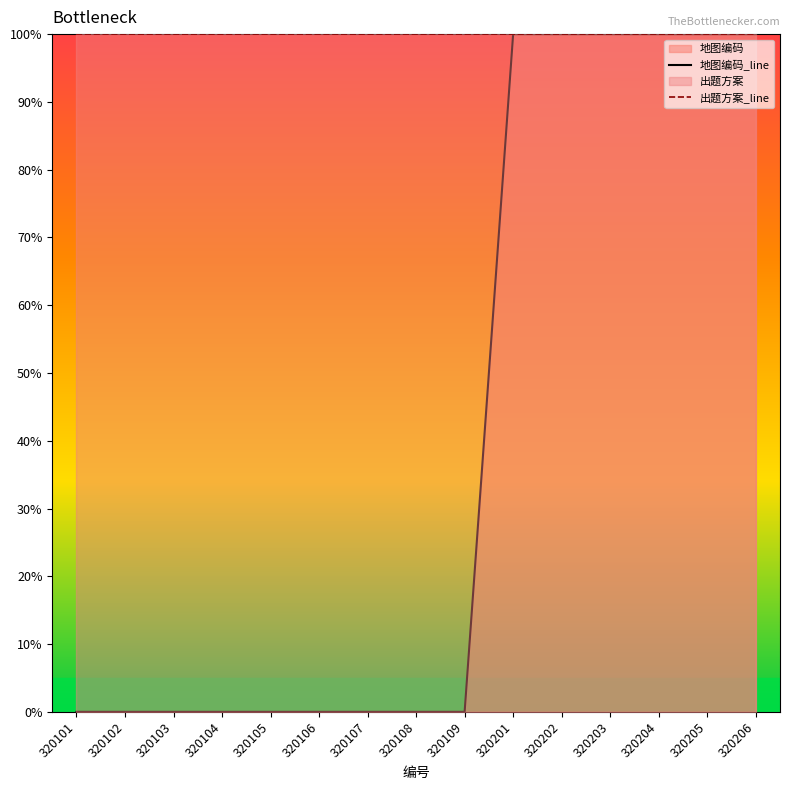

At which label does 出题方案_line reach its peak?

320101